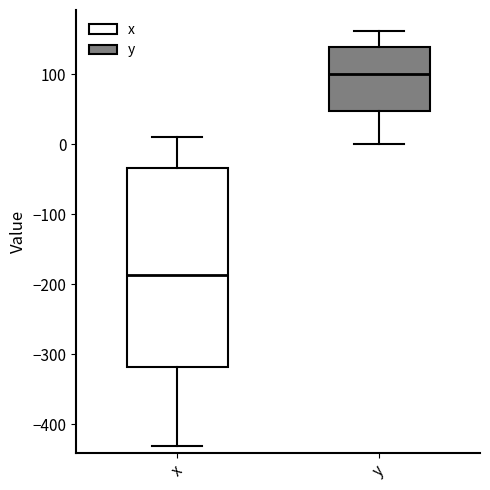

Where does the lower whisker of the box for y end on the y-axis? The values are not printed on the chart, so give them approximately, as read against the axis.

0